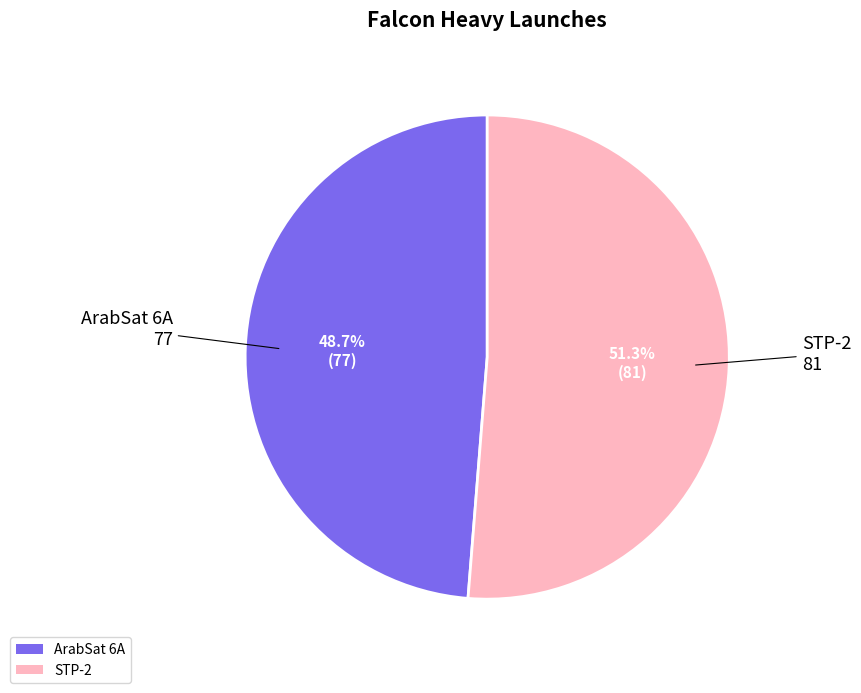

How many slices are in this pie chart?

2